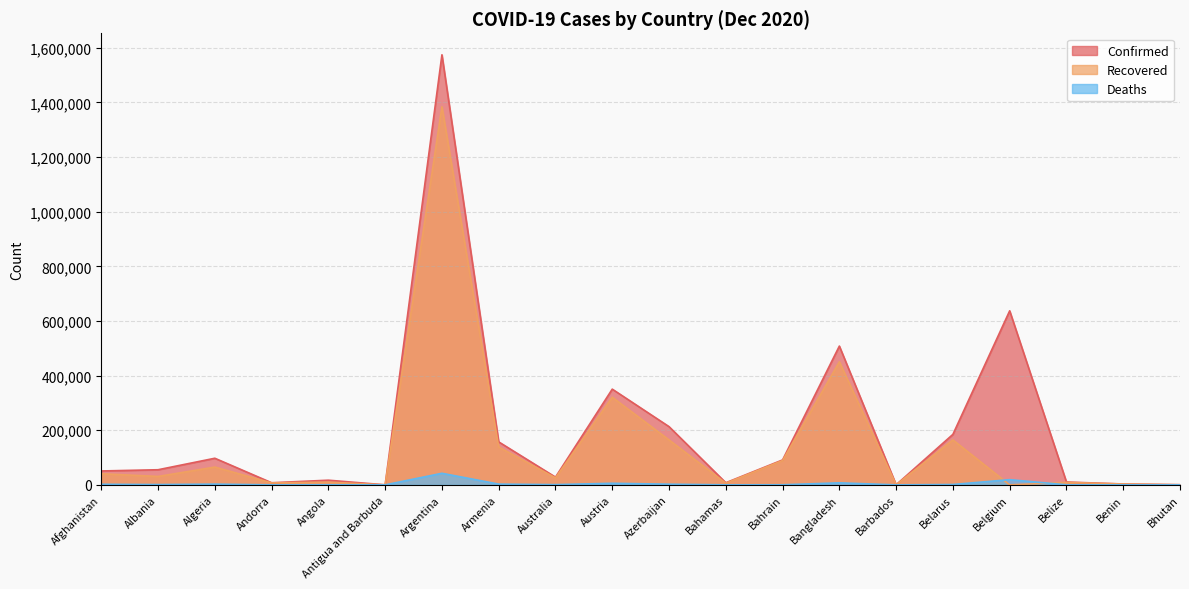

Reading right to left, extract all data points from this chart.

Confirmed: Bhutan=576	Benin=3205	Belize=10490	Belgium=637246	Belarus=184922	Barbados=347	Bangladesh=508099	Bahrain=91304	Bahamas=7788	Azerbaijan=213192	Austria=350484	Australia=28296	Armenia=157349	Argentina=1574554	Antigua and Barbuda=155	Angola=17099	Andorra=7756	Algeria=97441	Albania=55380	Afghanistan=50886
Recovered: Bhutan=444	Benin=3061	Belize=9081	Belgium=0	Belarus=164538	Barbados=292	Bangladesh=450488	Bahrain=89152	Bahamas=6166	Azerbaijan=164500	Austria=320753	Australia=25727	Armenia=138669	Argentina=1384277	Antigua and Barbuda=146	Angola=9921	Andorra=7203	Algeria=65144	Albania=30790	Afghanistan=40784
Deaths: Bhutan=0	Benin=44	Belize=228	Belgium=19089	Belarus=1376	Barbados=7	Bangladesh=7428	Bahrain=351	Bahamas=169	Azerbaijan=2454	Austria=5843	Australia=908	Armenia=2752	Argentina=42422	Antigua and Barbuda=5	Angola=396	Andorra=83	Algeria=2716	Albania=1134	Afghanistan=2149